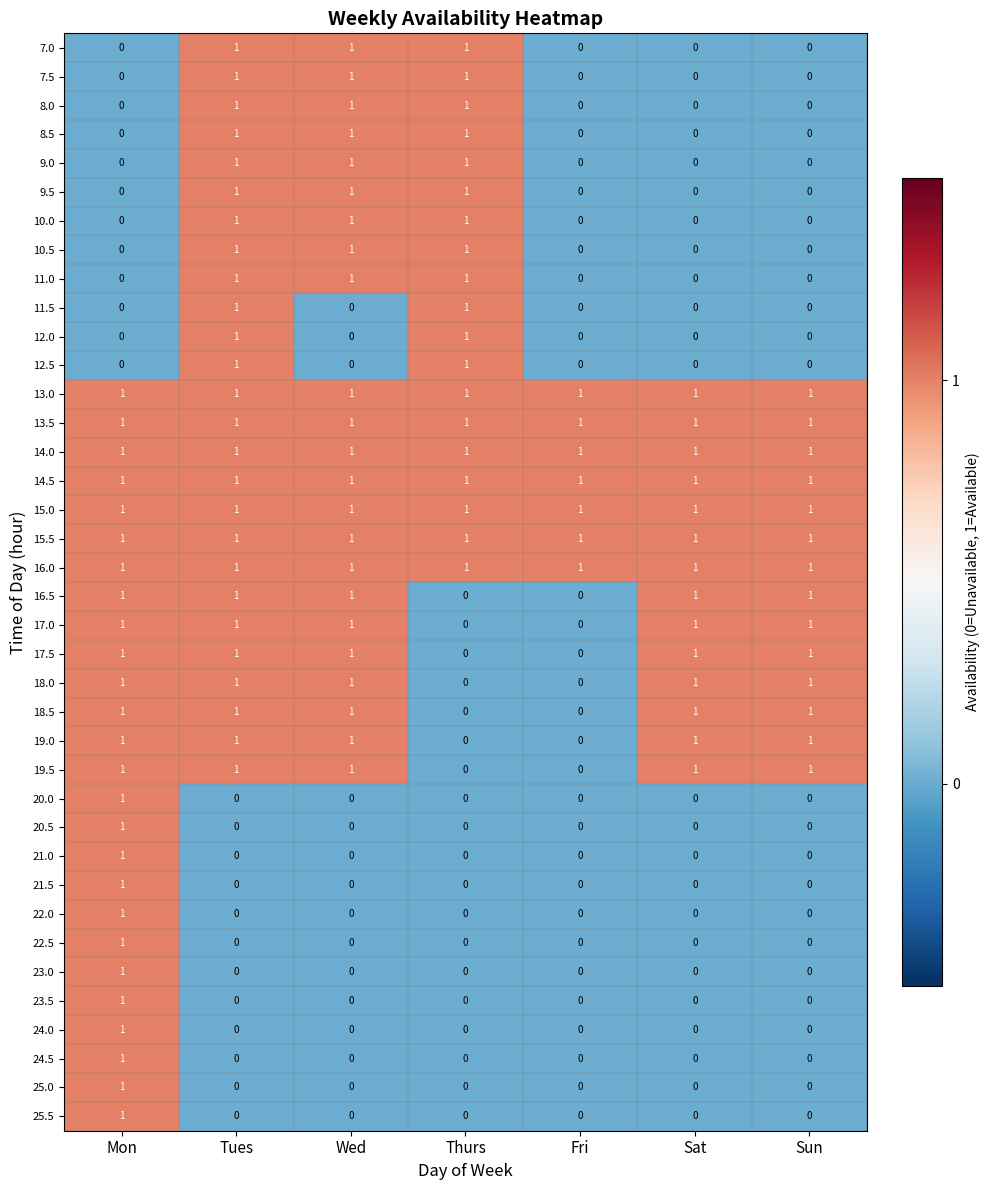

What is the total value across all series at Sat?

14